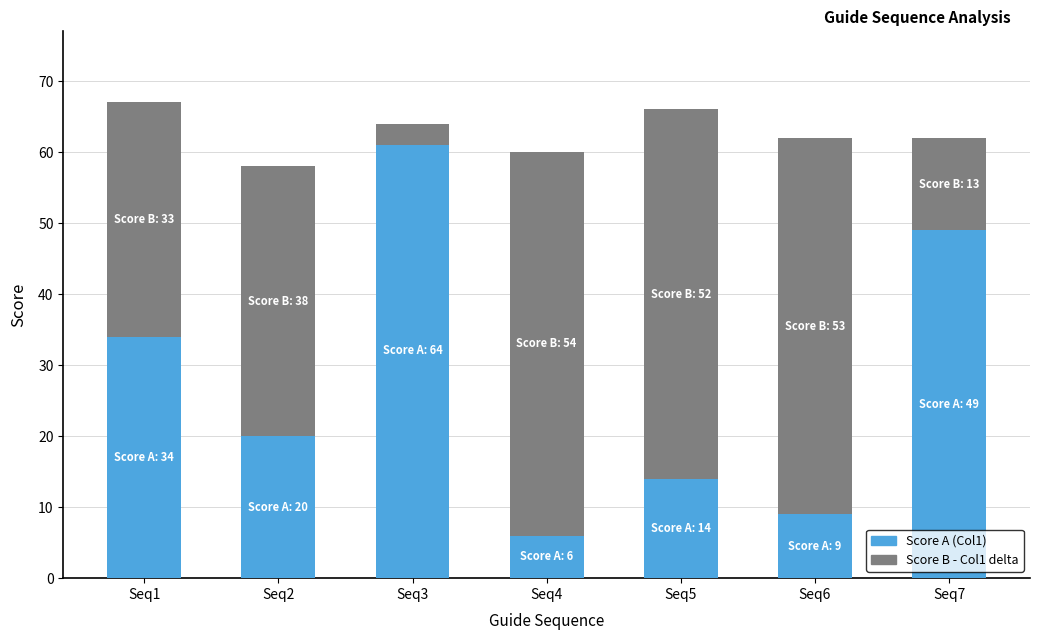

Reading left to right, extract all data points from this chart.

Col1 (Score A): 34	20	64	6	14	9	49
Col2 - Col1 (Score B): 33	38	-3	54	52	53	13